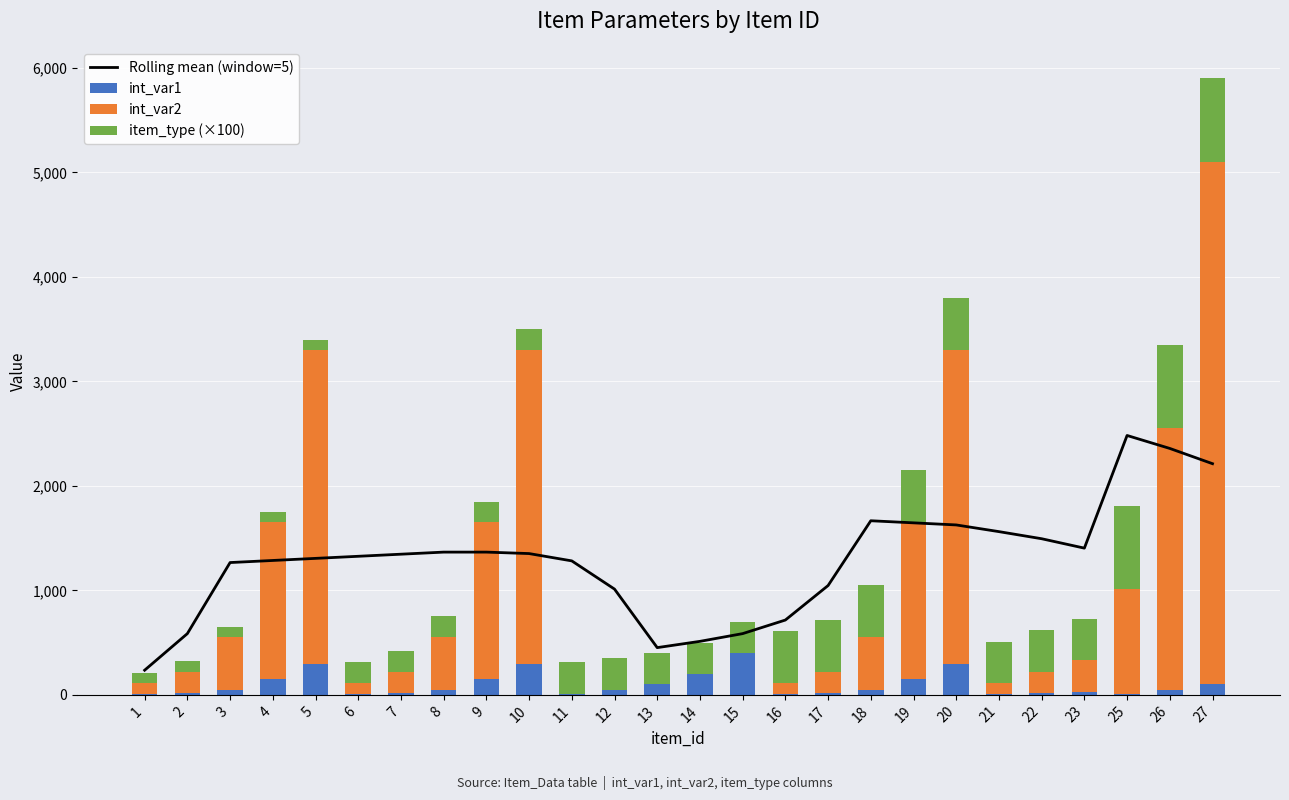

What is the maximum value for int_var1?

400